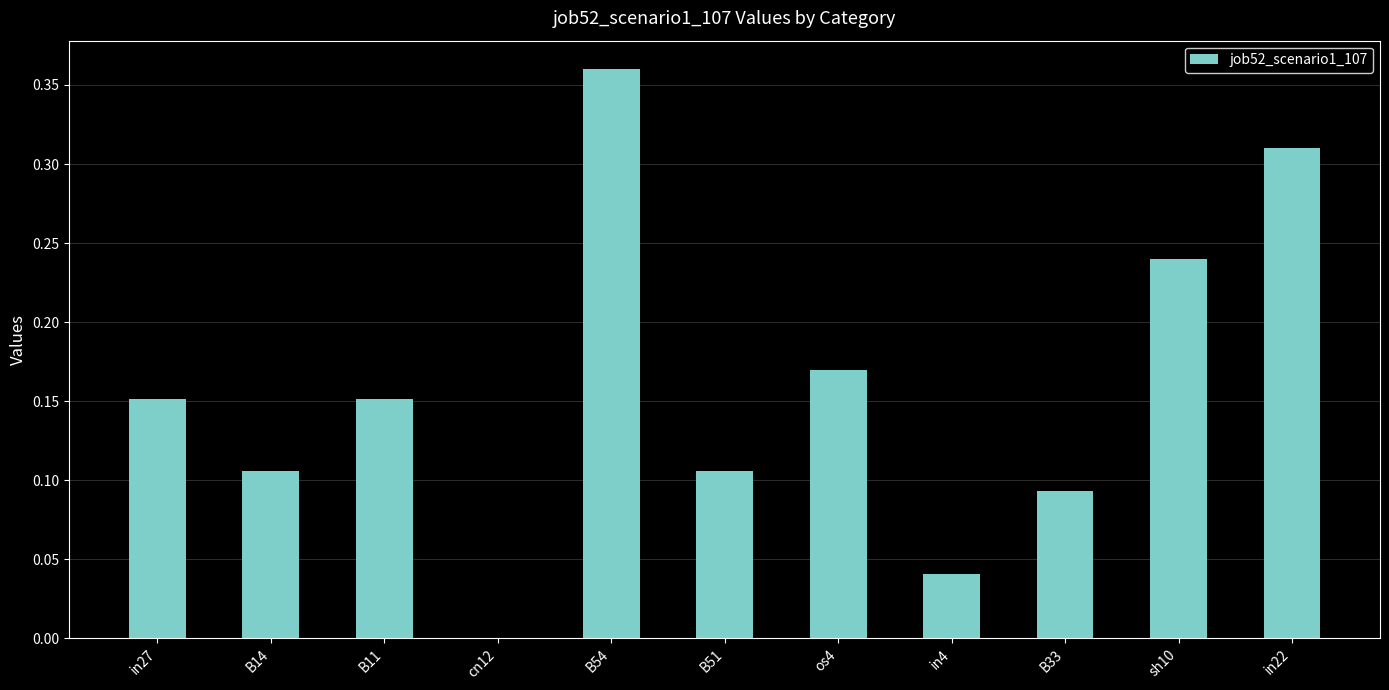

What is the sum of all values?

1.7